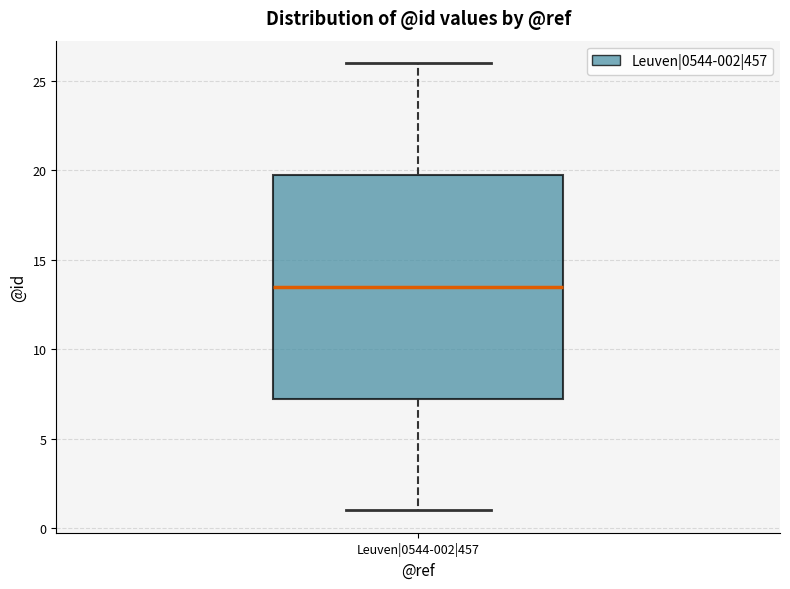

Where does the upper whisker of the box for Leuven|0544-002|457 end on the y-axis? The values are not printed on the chart, so give them approximately, as read against the axis.

26.0